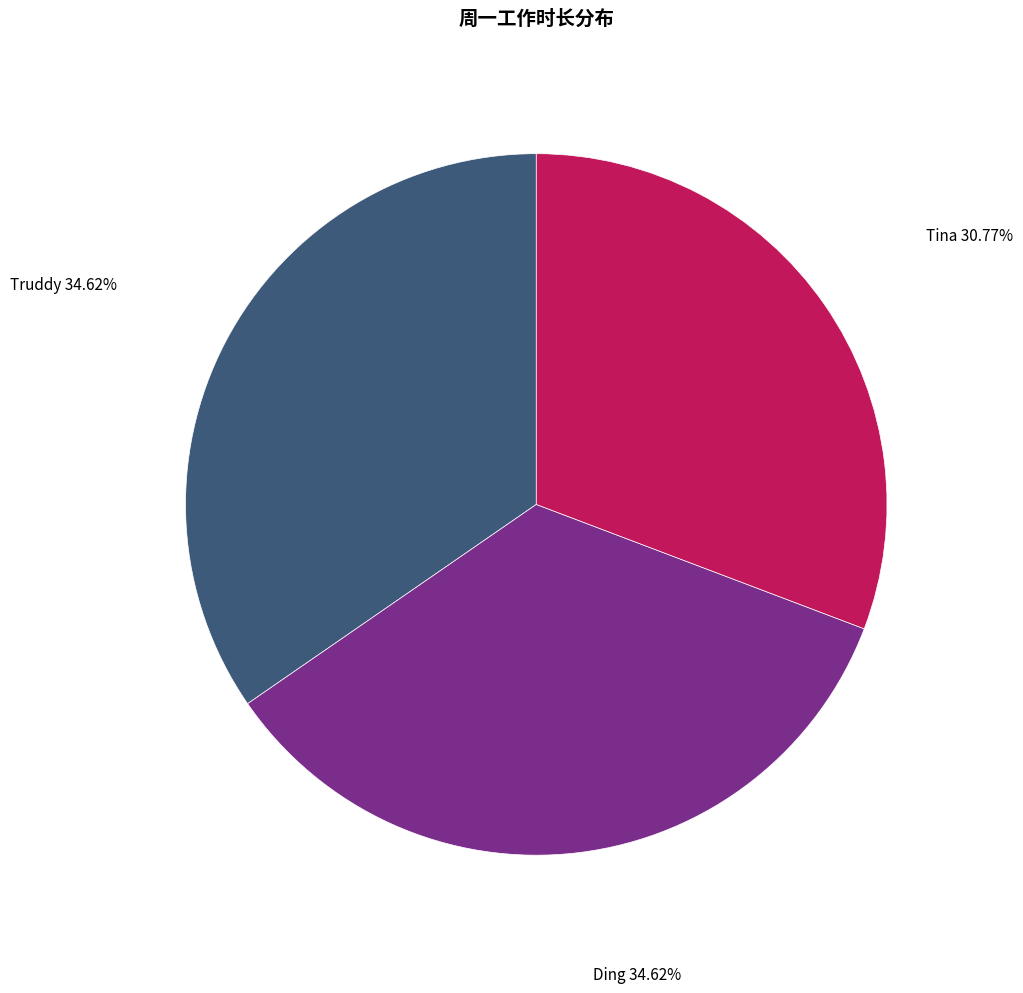

How many slices are in this pie chart?

3